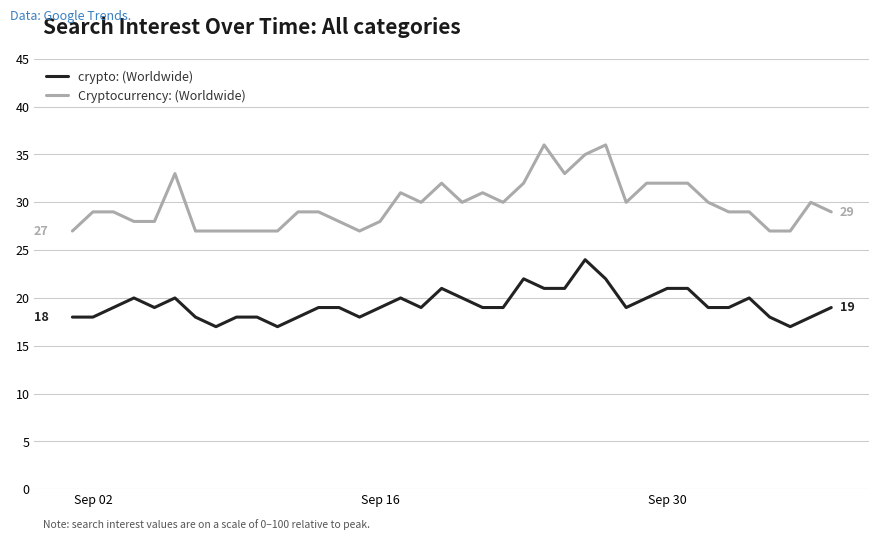

What is the maximum value for Cryptocurrency: (Worldwide)?

36